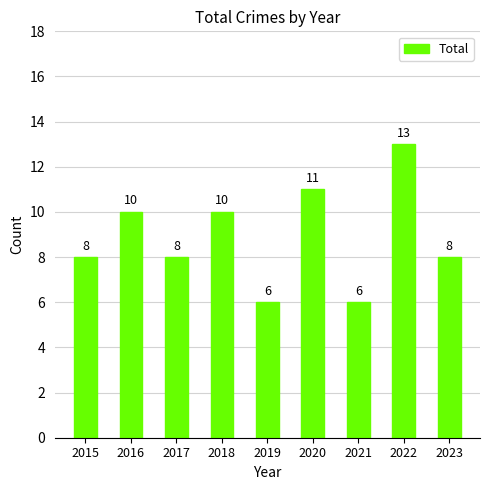

What is the sum of all values?

80